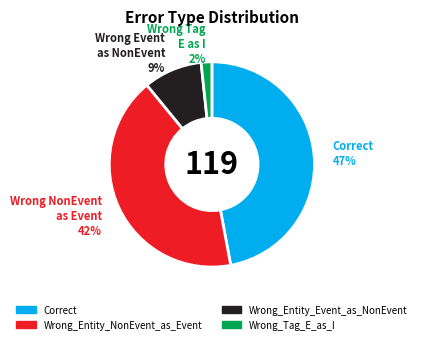

Does Correct account for over 50% of the chart?

No